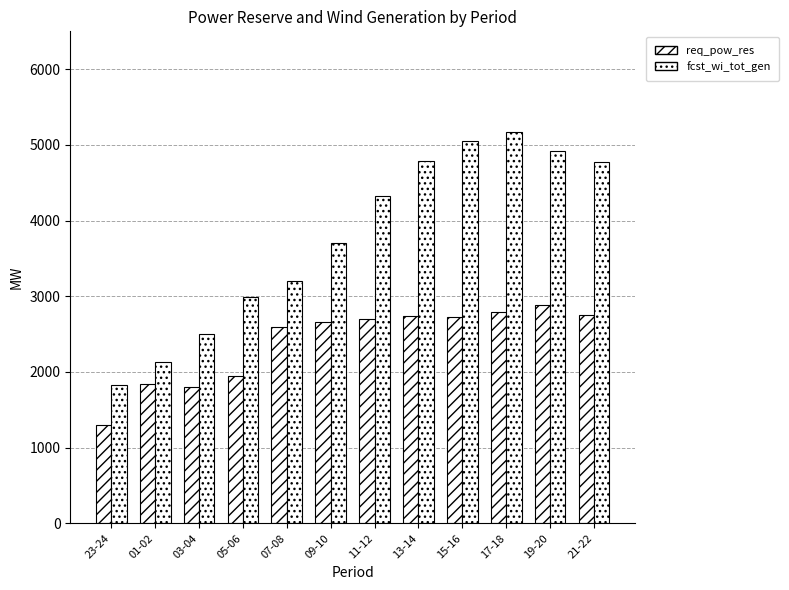

Which series changed the most between 03-04 and 07-08?

req_pow_res